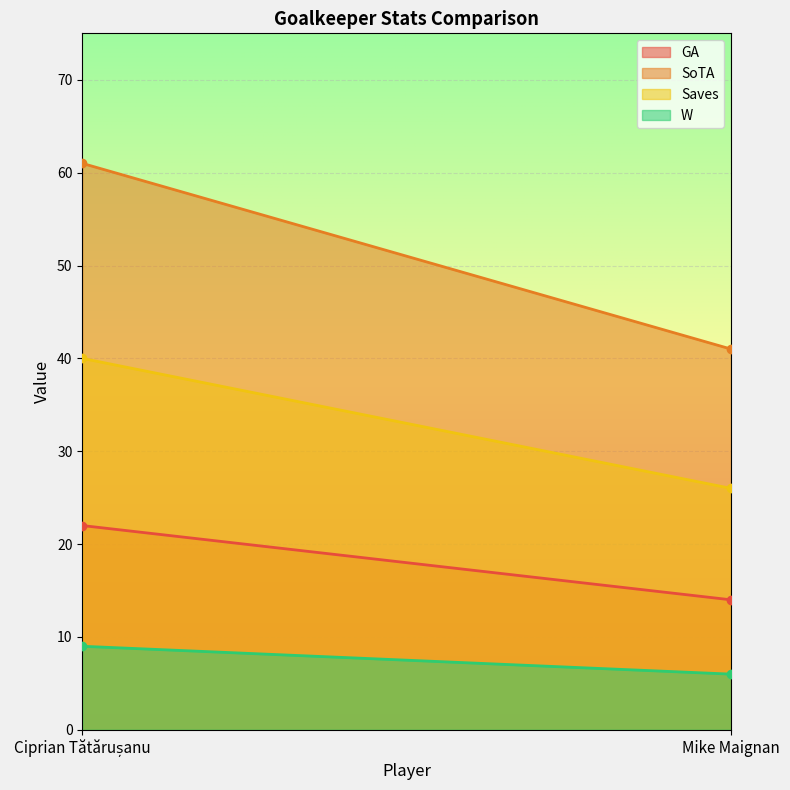

The value of Saves at Mike Maignan is 46. True or false?

False